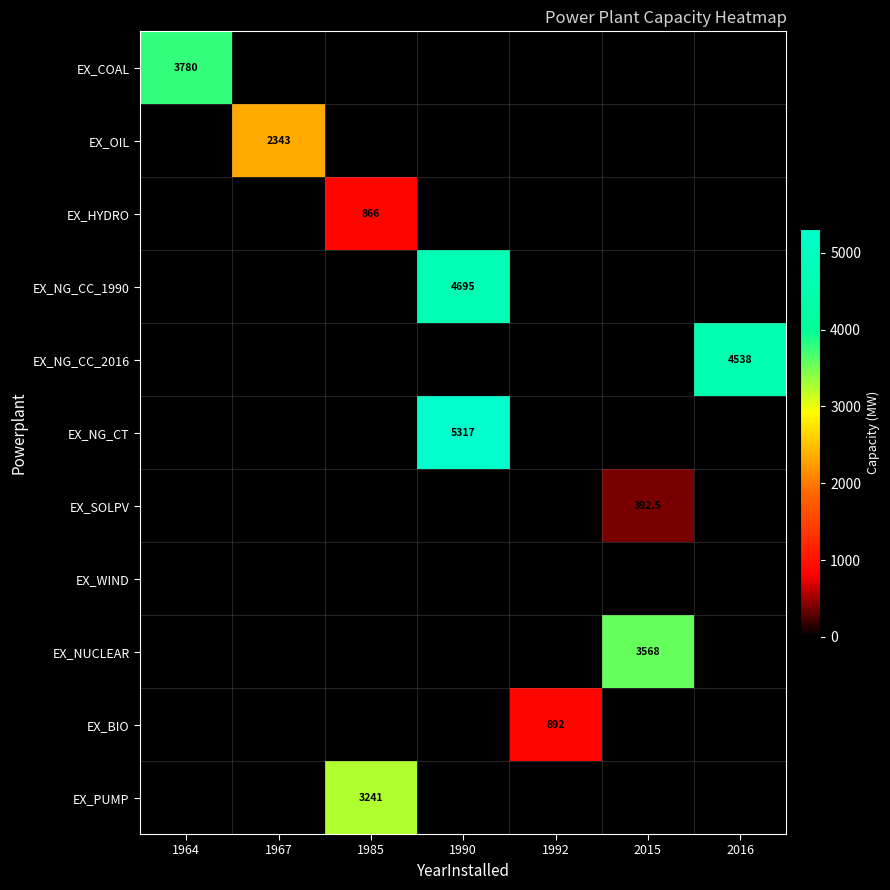

The value of EX_OIL at 1967 is 3805.1. True or false?

False